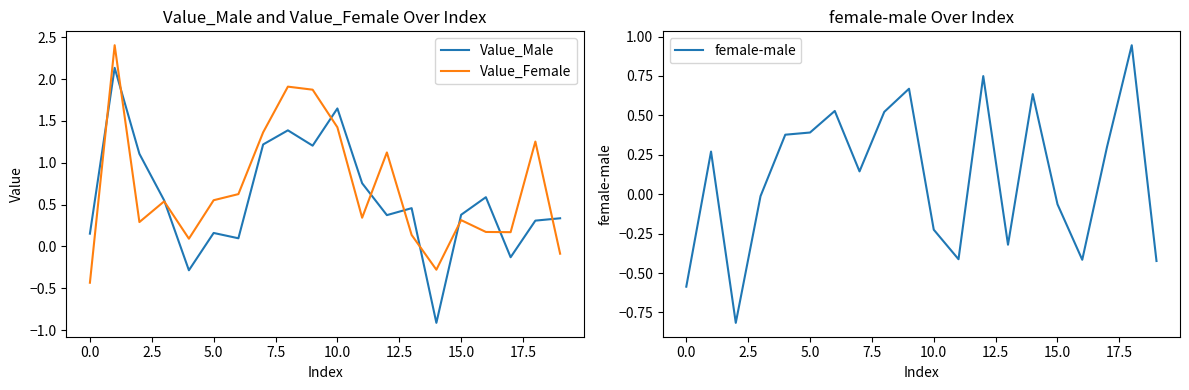

At how many categories does at least one series exceed 0?

20